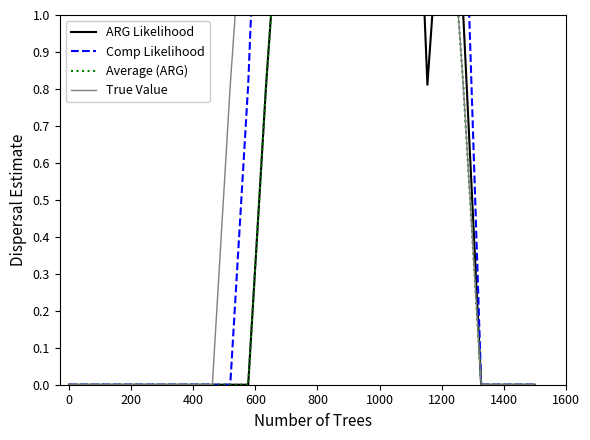

What is the difference between the maximum and minimum values in the Average (ARG) series?

2.0